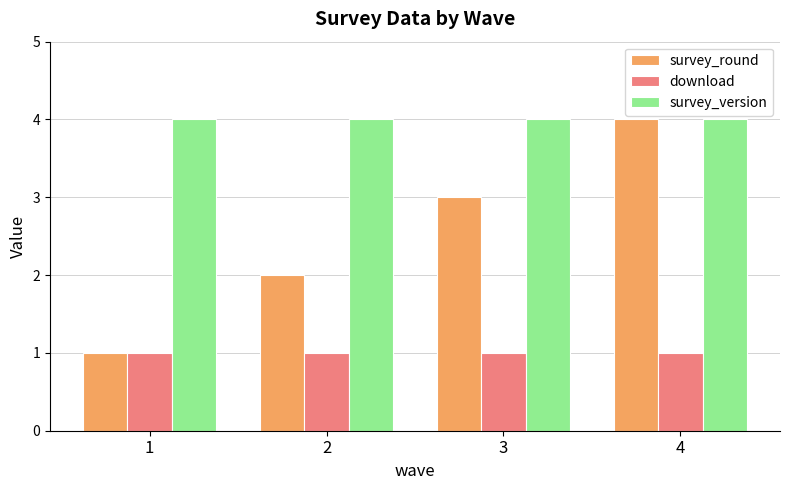

What is the total value across all series at 1?

6